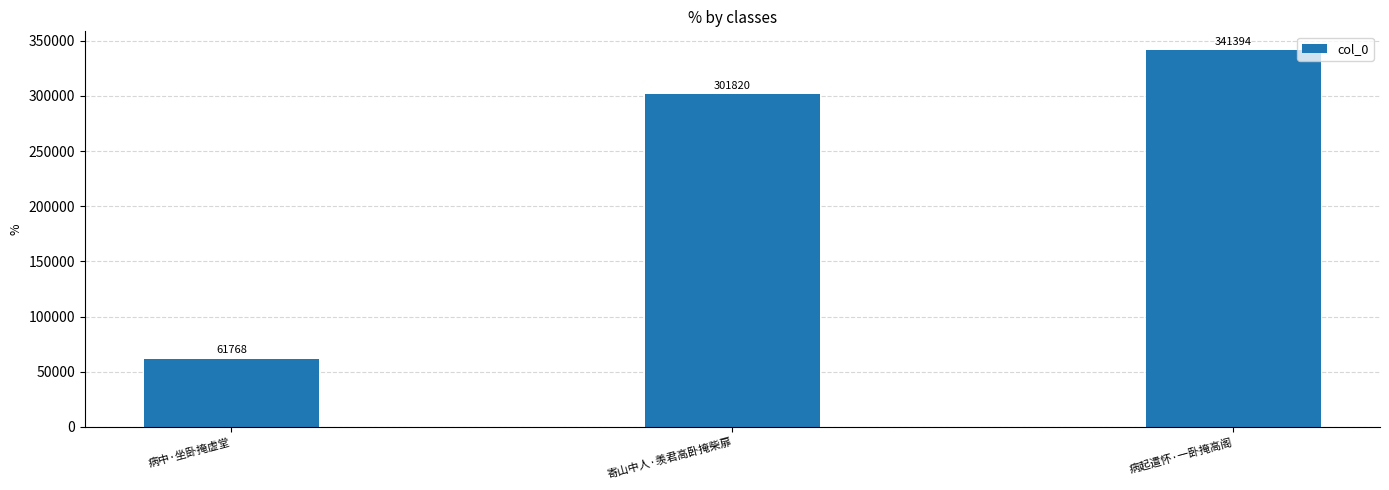

What is the sum of all values?

704982